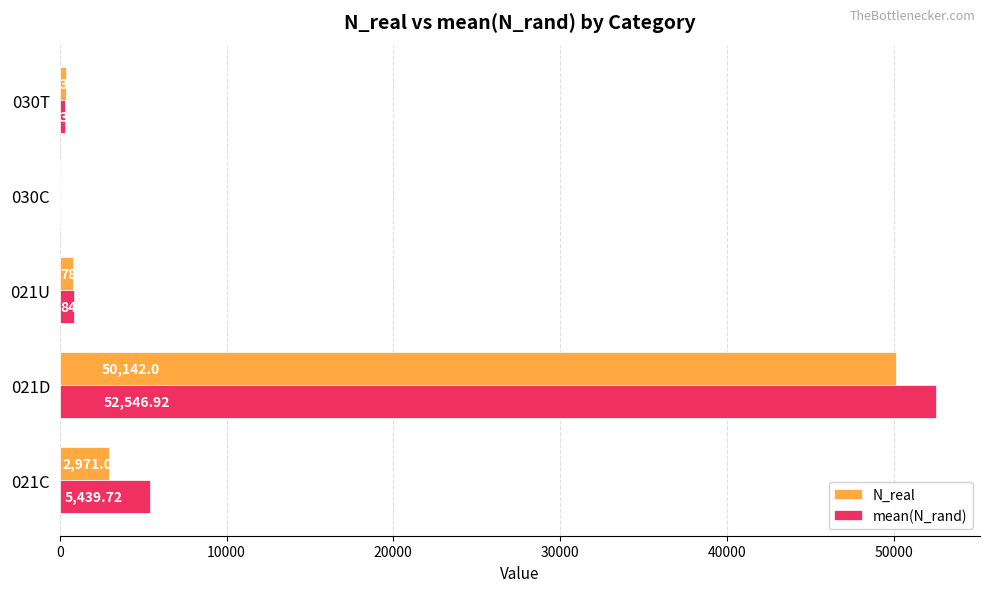

What is the sum of the N_real values at 021C and 030C?

2972.0